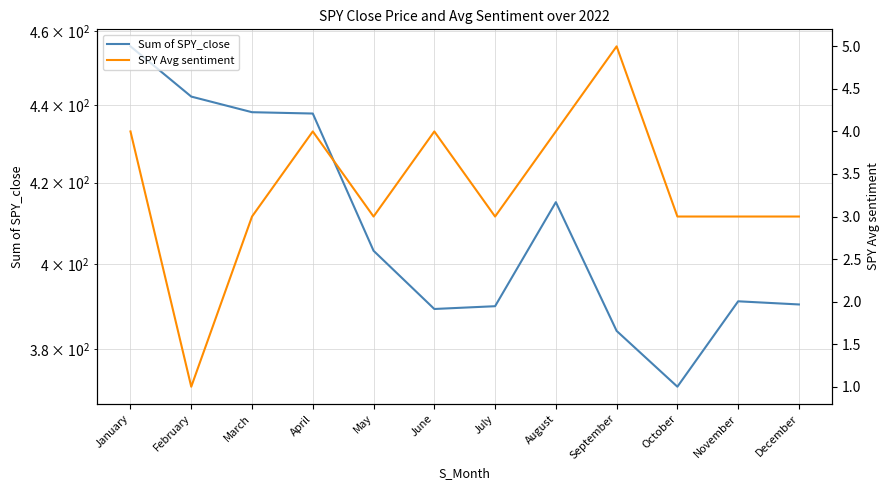

Reading left to right, what are all the values shown in this chart?

Sum of SPY_close: 455.9	442.3	438.2	437.8	403.2	389.3	390.0	415.1	384.2	371.6	391.1	390.4
SPY Avg sentiment: 4.0	1.0	3.0	4.0	3.0	4.0	3.0	4.0	5.0	3.0	3.0	3.0